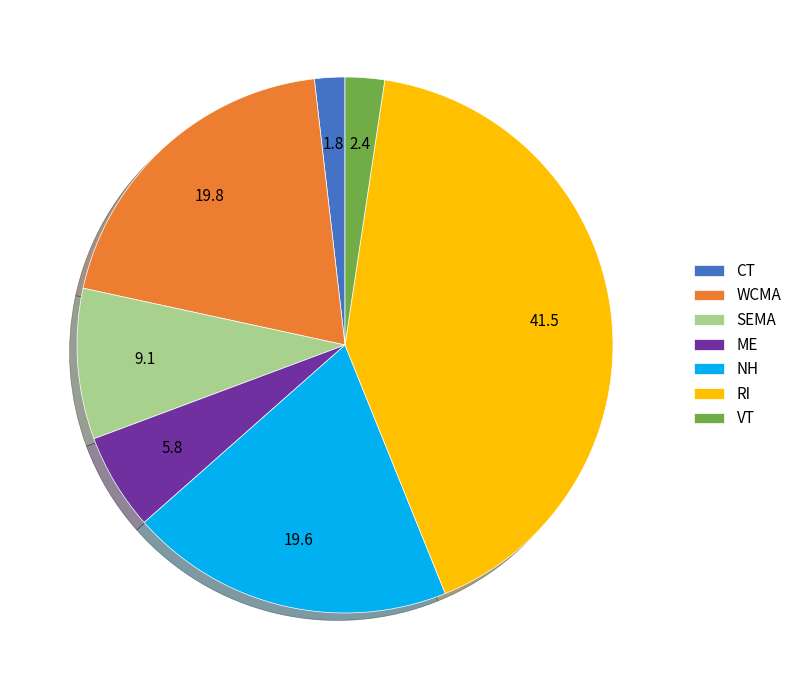

How many segments does this pie chart have?

7